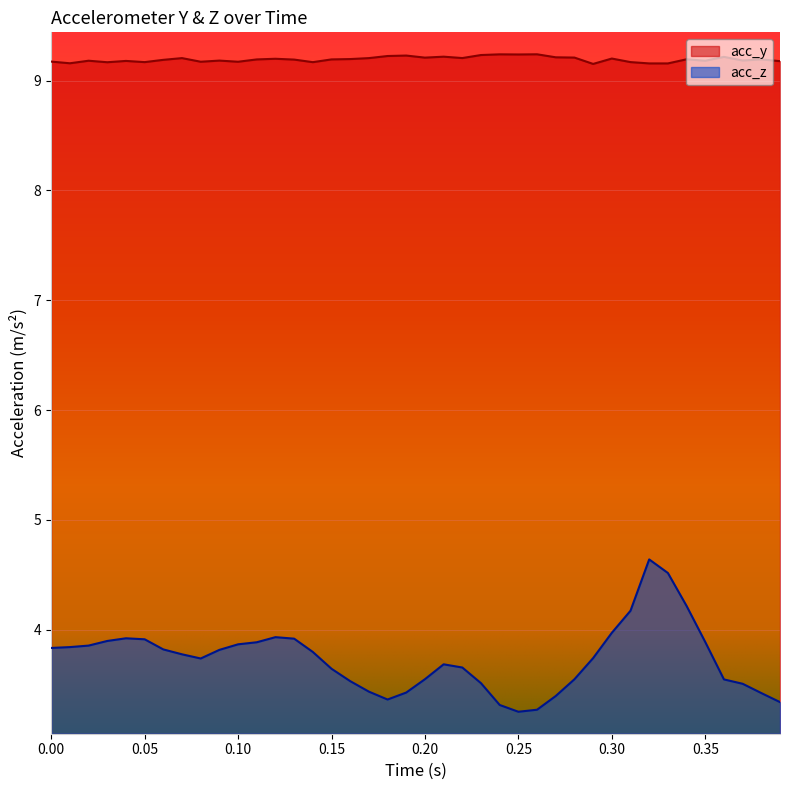

Which series has the largest range (max minus min)?

acc_z